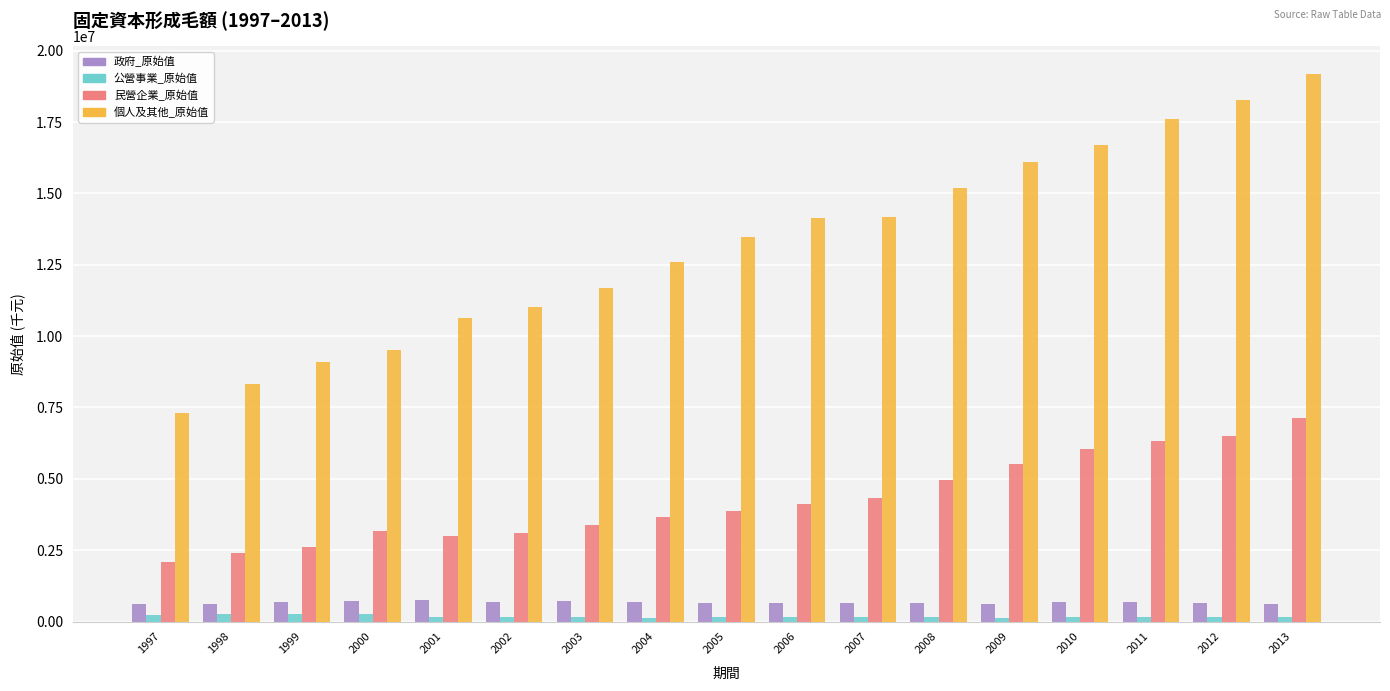

Which series has the largest range (max minus min)?

個人及其他_原始值